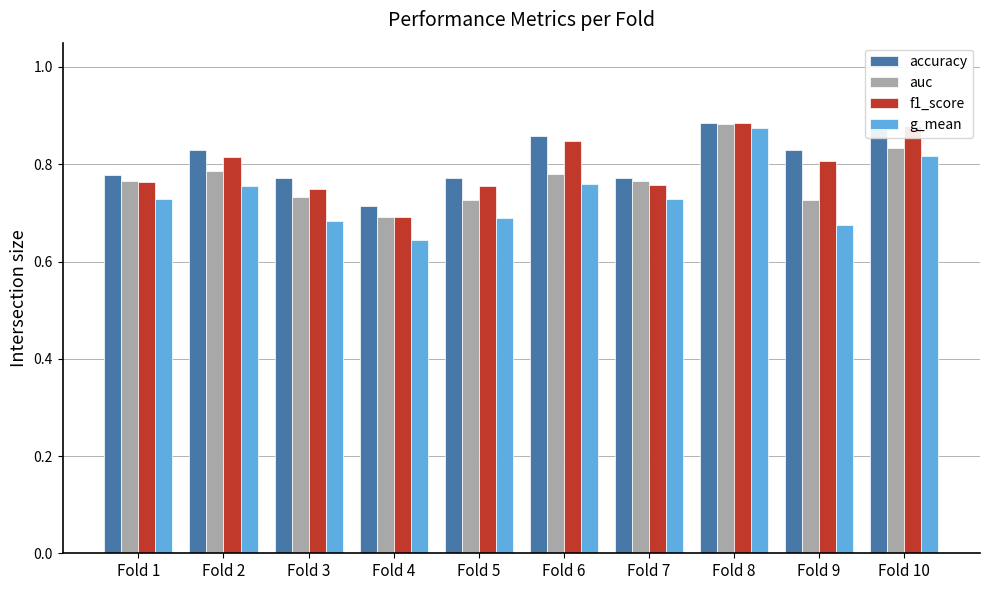

Count the accuracy values in the range 0 to 1.

10